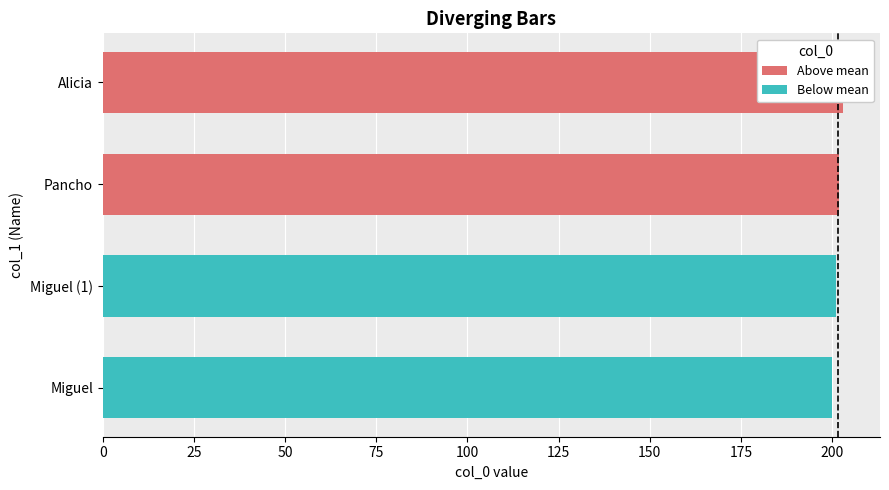

Reading left to right, list all the values displayed in this chart.

Above mean: 202	203
Below mean: 200	201